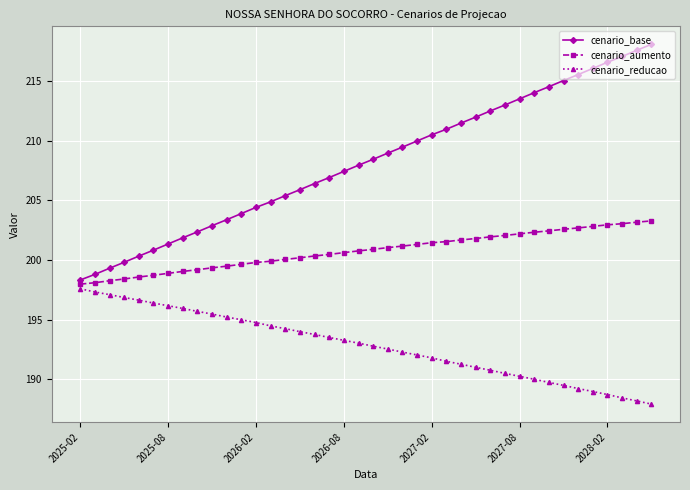

Which series has the widest spread of values?

cenario_base